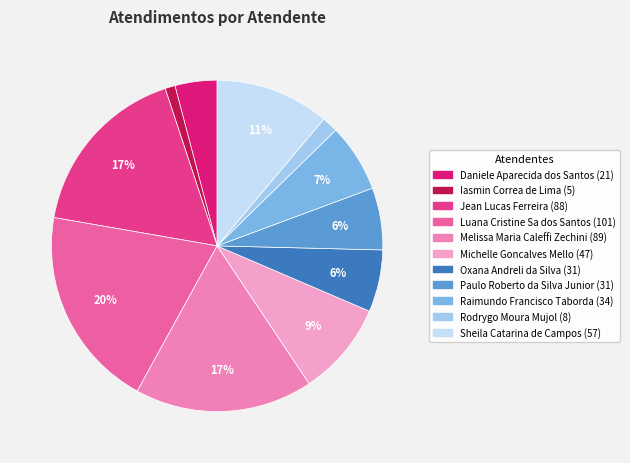

To the nearest percent, what is the difference between the largest and smallest slice percentages?

19%